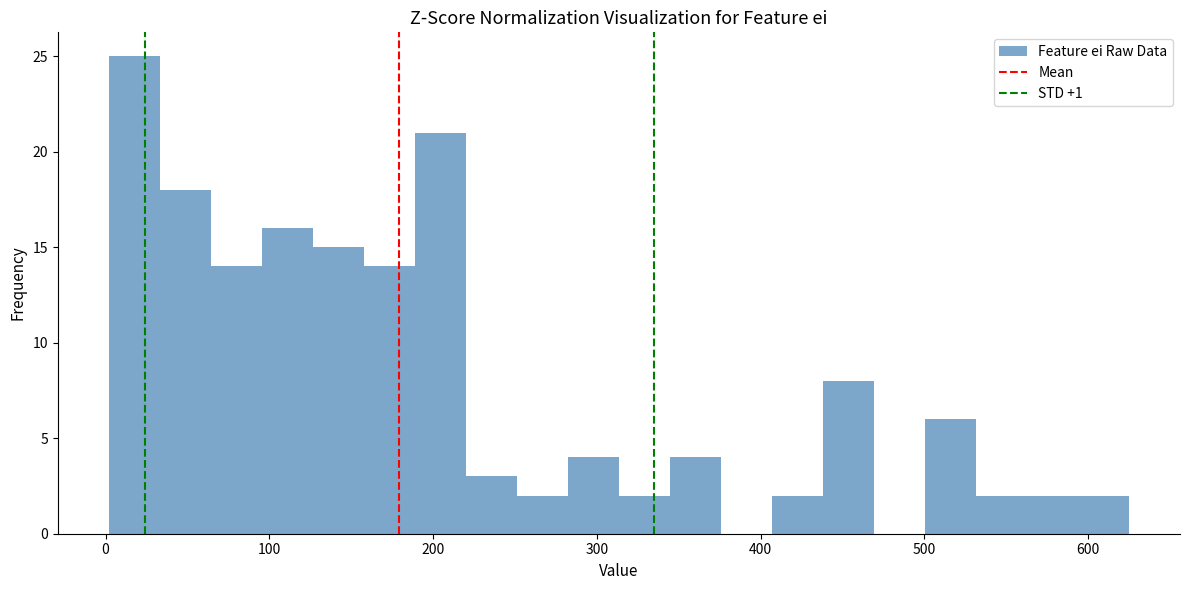

Around what value on the x-axis is the tallest bar? Give the approximate position of its centre, as read against the axis.

20